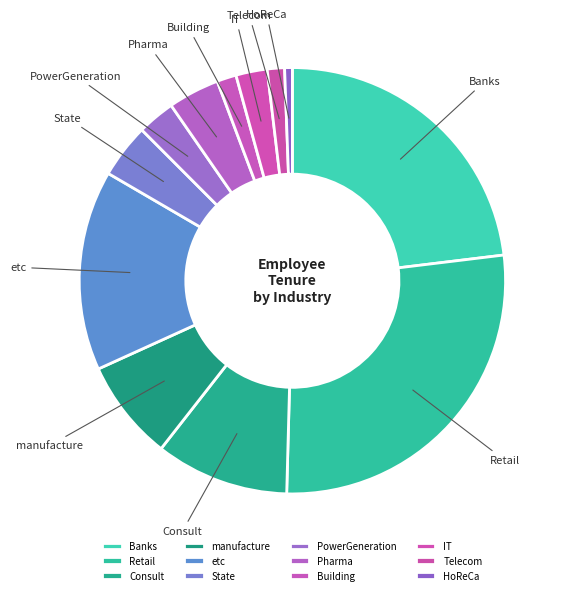

What is the largest slice in the pie chart?

Retail